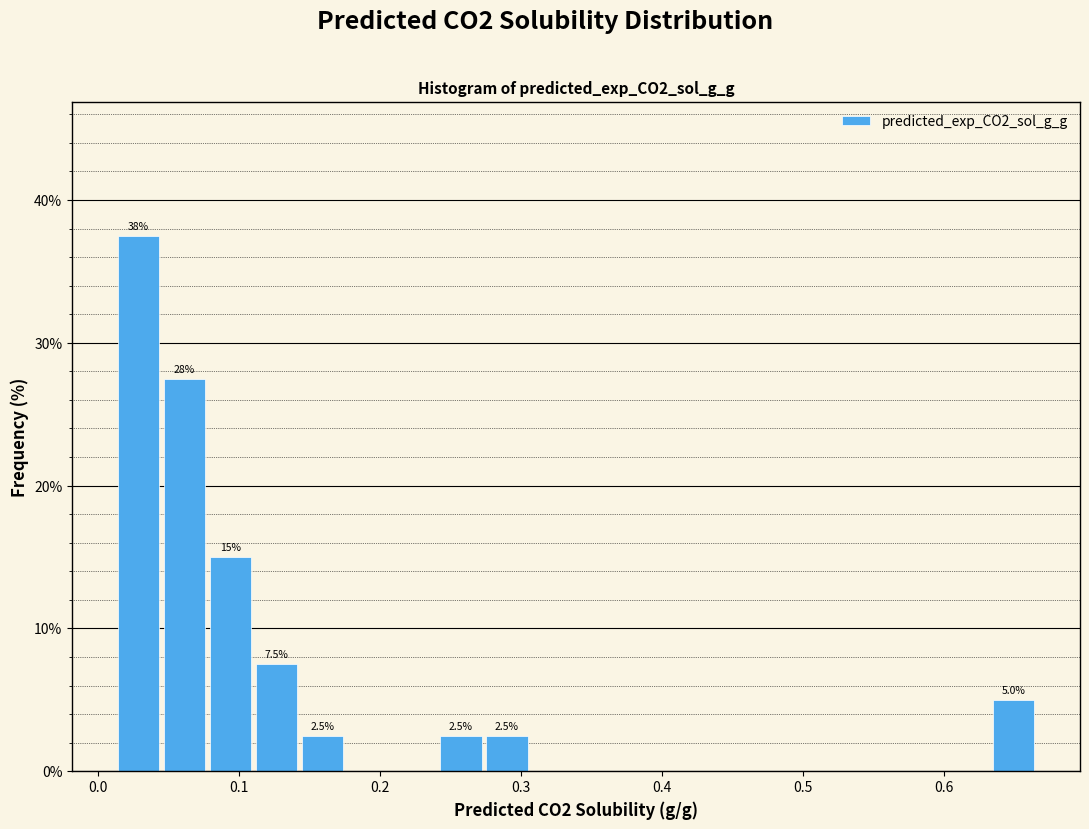

Around what value on the x-axis is the tallest bar? Give the approximate position of its centre, as read against the axis.

0.03